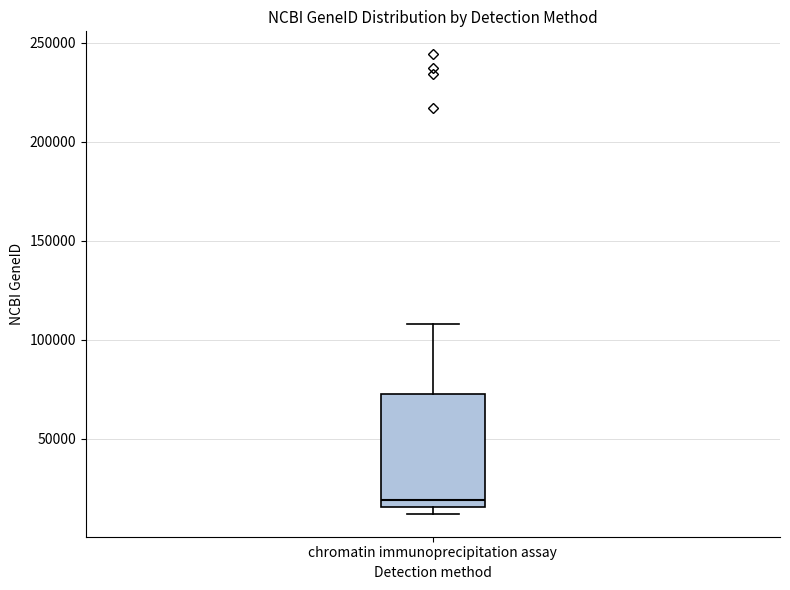

Transcribe this box plot: give where the median line is, the range the box spans, and where the two whiskers end, as read against the y-axis. The values are not printed on the chart, so give them approximately, as read against the axis.

median 20000, box 15000 to 70000, whiskers 10000 to 110000